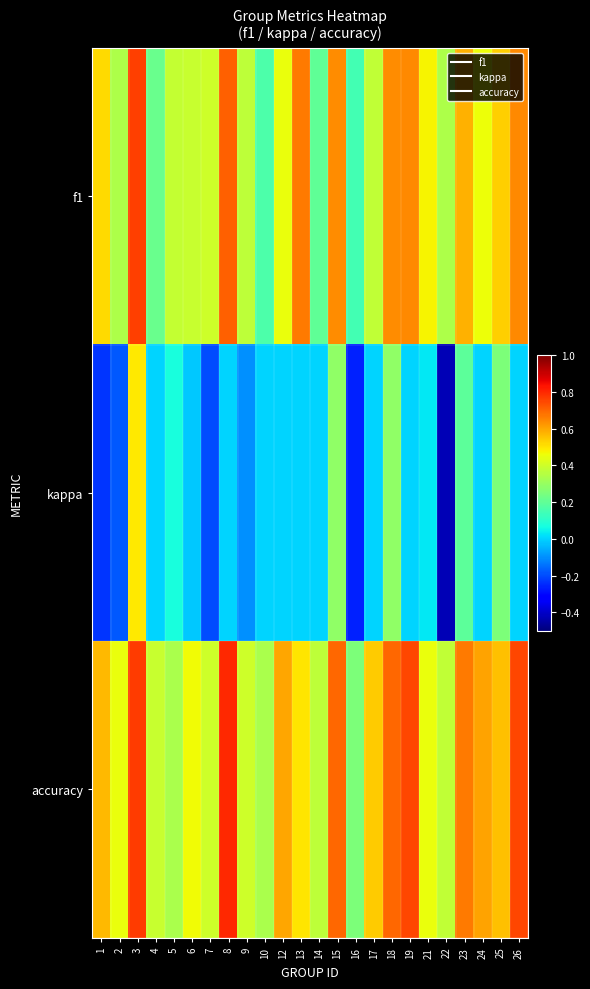

What is the maximum value shown in the chart?

0.8